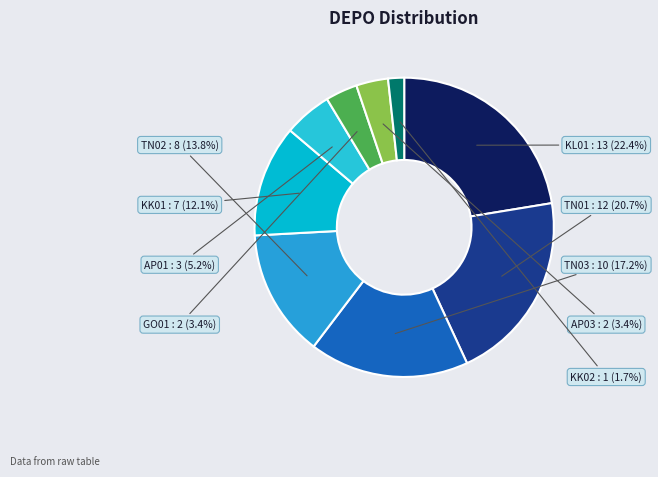

To the nearest percent, what percentage of the pie is GO01?

3%